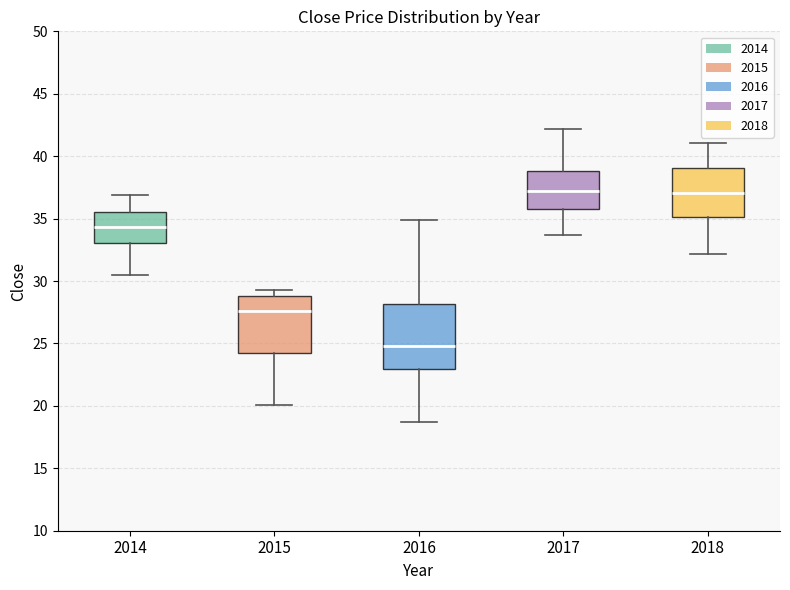

Reading left to right, transcribe this box plot: for each box, give where its median line is, the range the box spans, and where its two whiskers end, as read against the y-axis. The values are not printed on the chart, so give them approximately, as read against the axis.

2014: median 34.5, box 33.0 to 35.5, whiskers 30.5 to 37.0
2015: median 27.5, box 24.0 to 29.0, whiskers 20.0 to 29.5
2016: median 25.0, box 23.0 to 28.0, whiskers 18.5 to 35.0
2017: median 37.0, box 36.0 to 39.0, whiskers 33.5 to 42.0
2018: median 37.0, box 35.0 to 39.0, whiskers 32.0 to 41.0